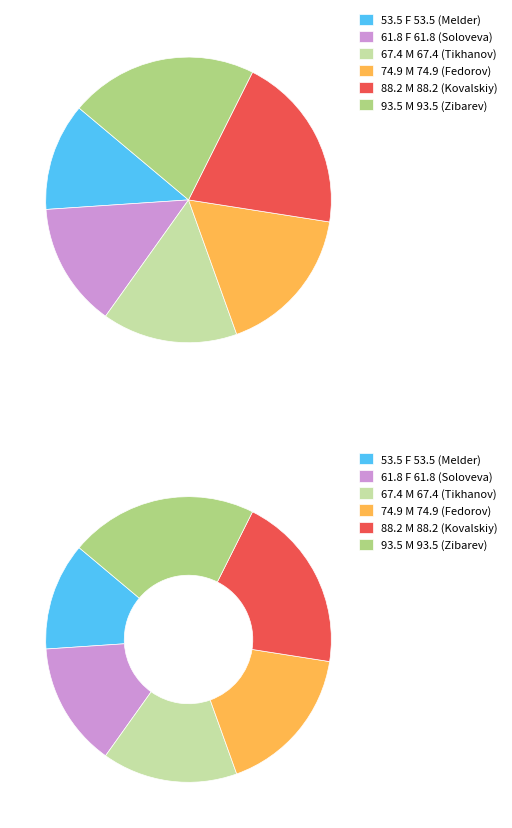

What is the change in value from F 61.8 (Soloveva) to M 88.2 (Kovalskiy)?

+26.4